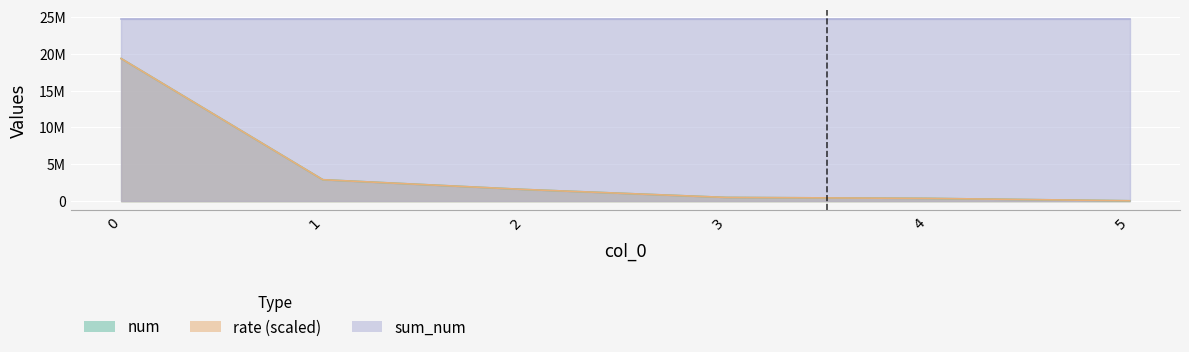

The num series shows 8985612.0 at 0. True or false?

False